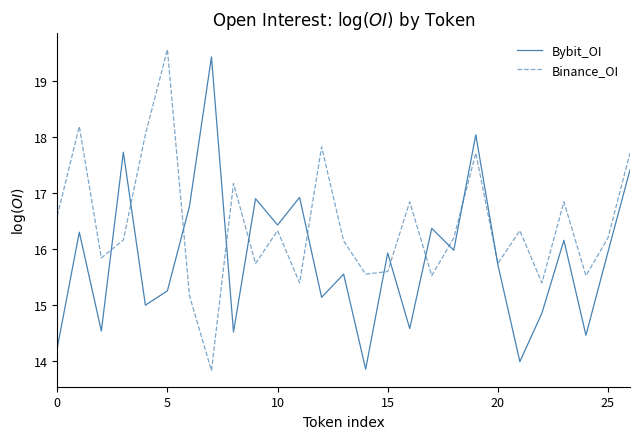

What is the smallest value displayed?

13.8